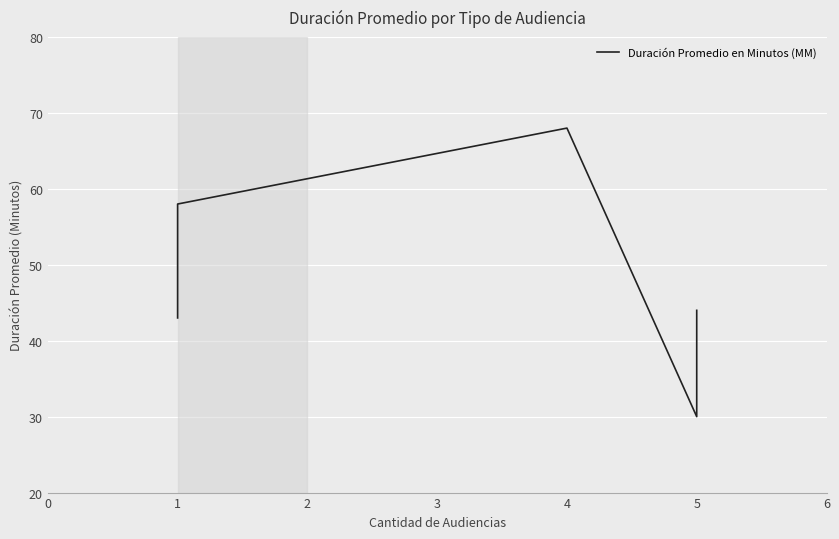

What is the maximum value shown in the chart?

68